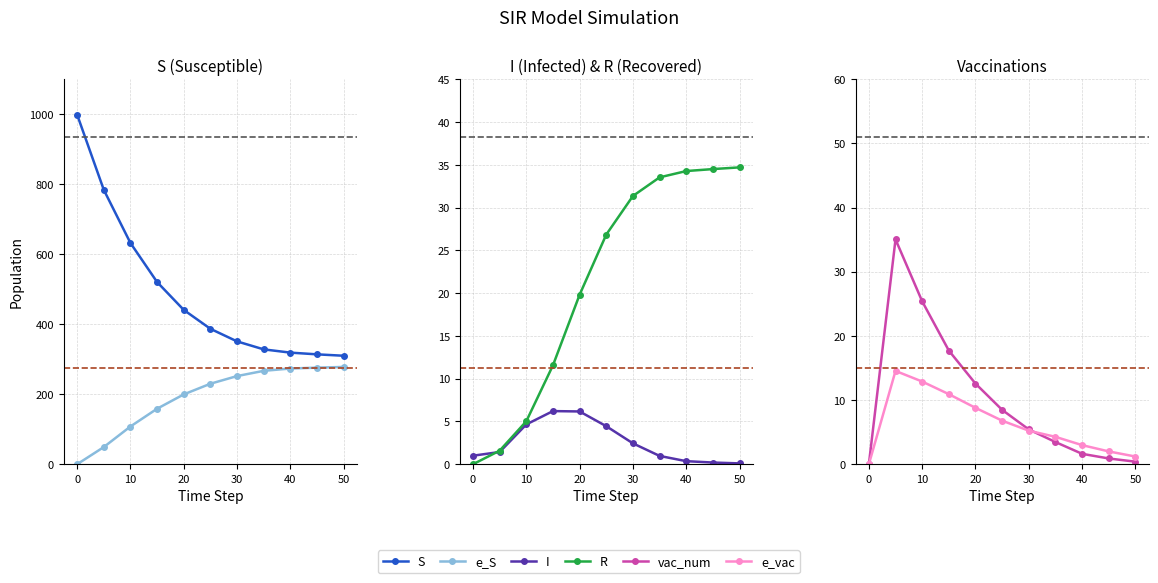

Is the value of e_S at 30 greater than the value of I at 30?

Yes